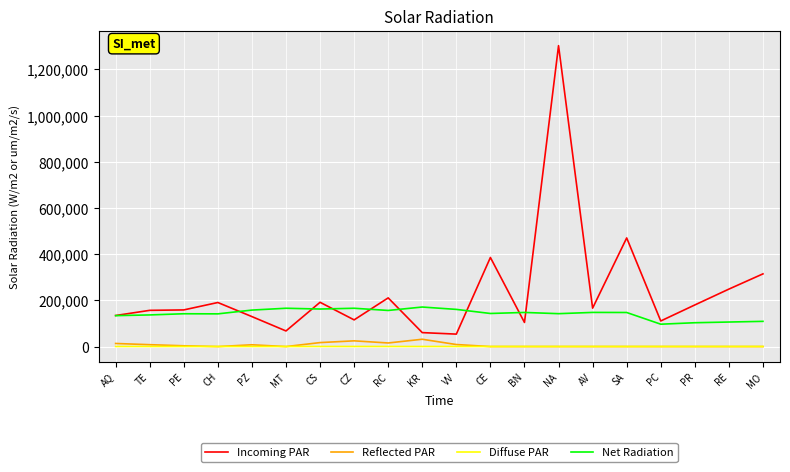

Which series has the largest total across all categories?

Incoming PAR